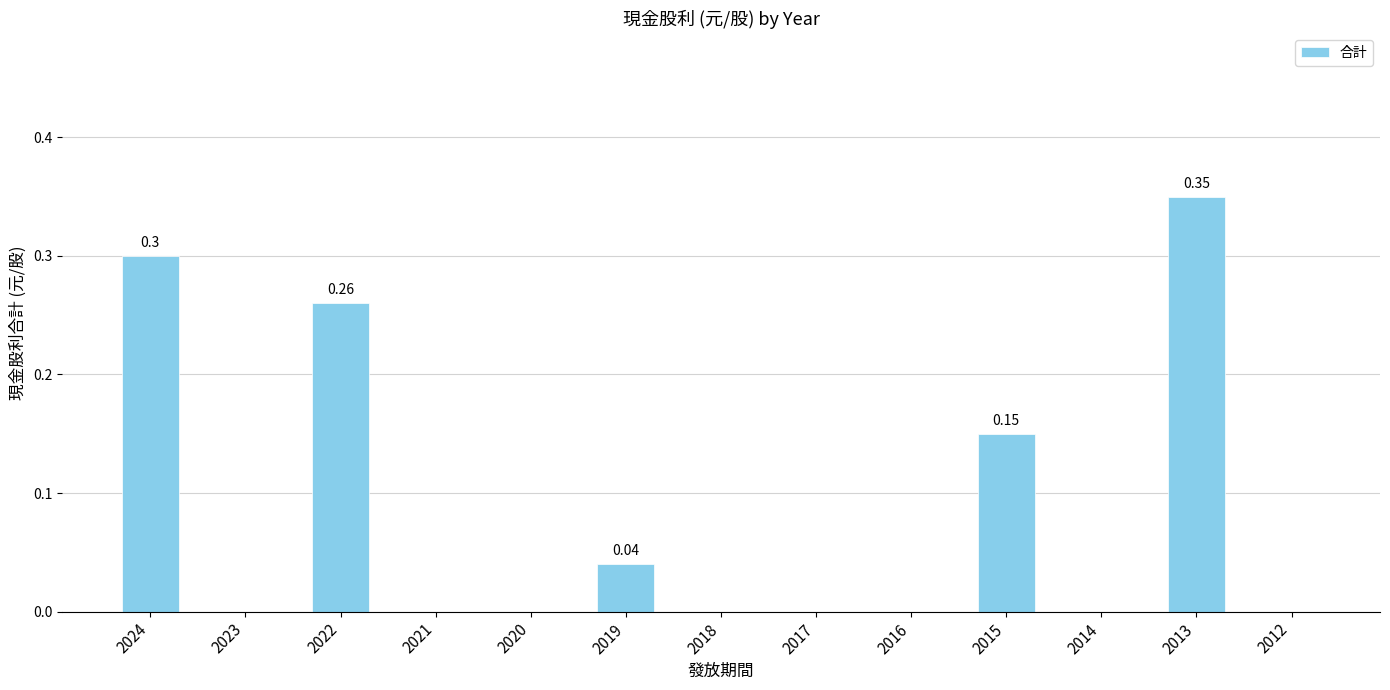

What is the change in value from 2022 to 2012?

-0.3